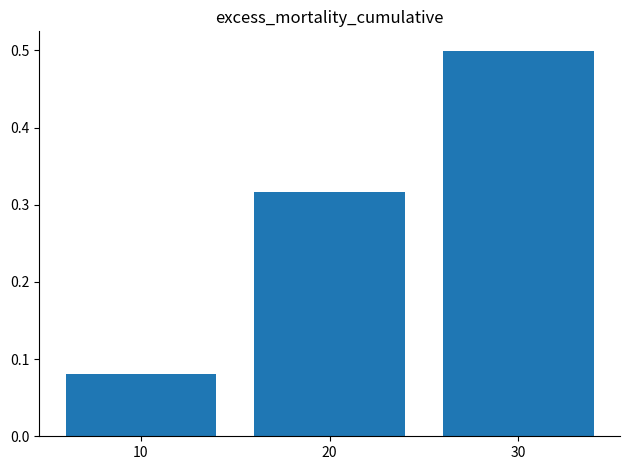

How many bars are there in total?

3